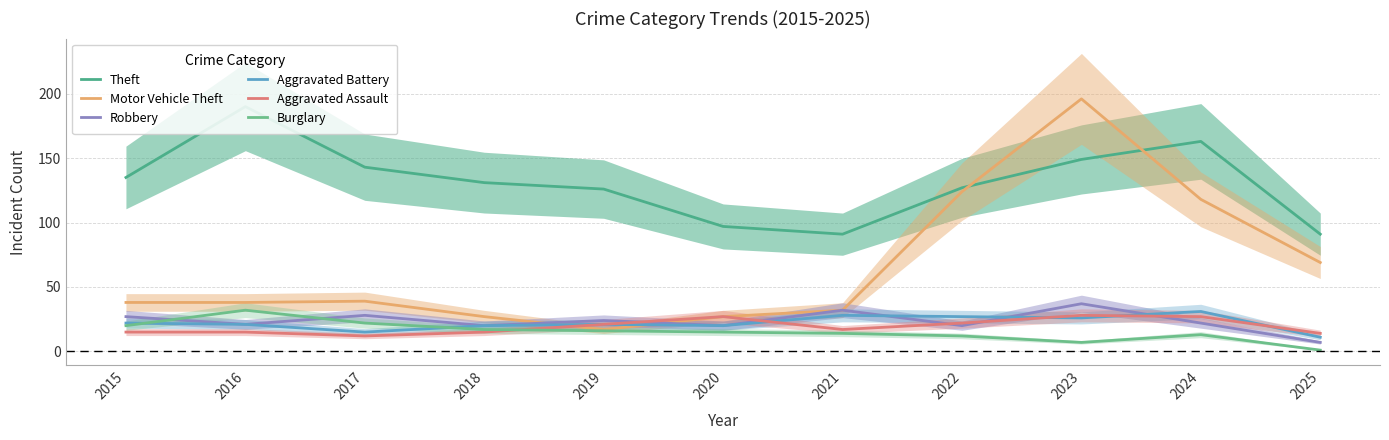

What is the total value across all series at 2015?

257